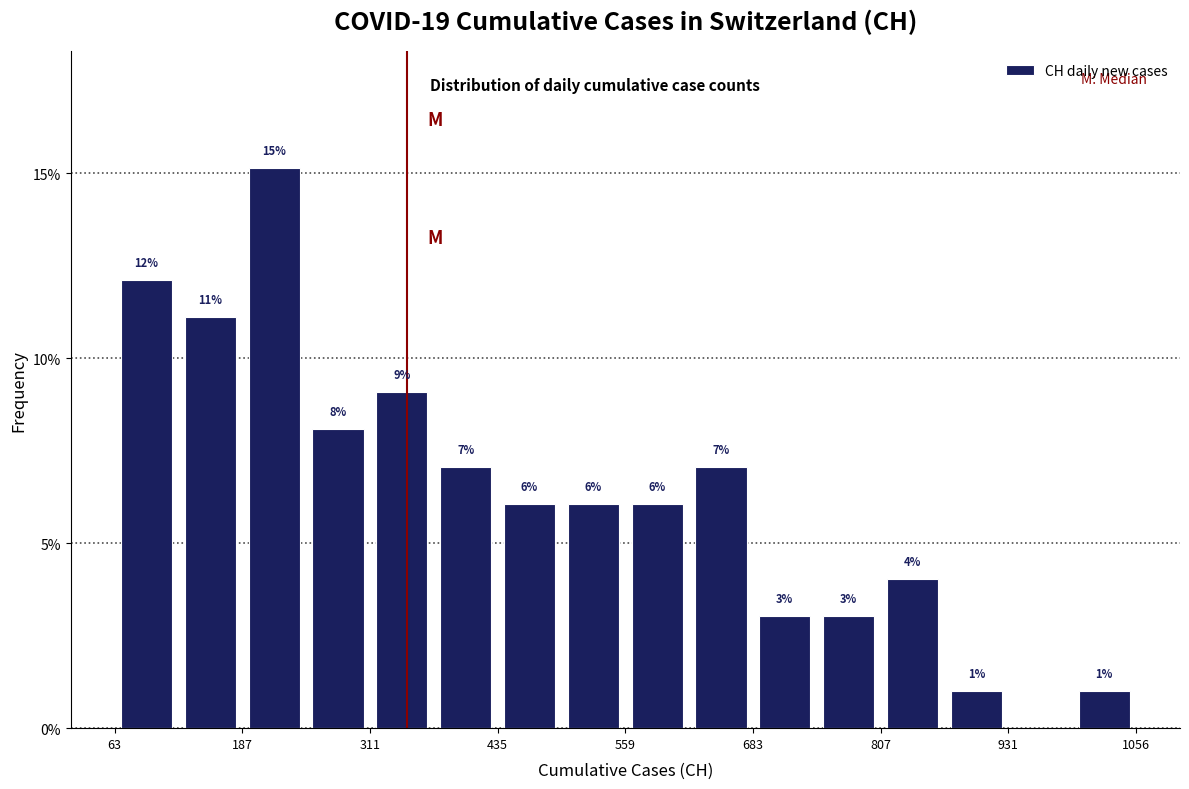

Around what value on the x-axis is the tallest bar? Give the approximate position of its centre, as read against the axis.

220